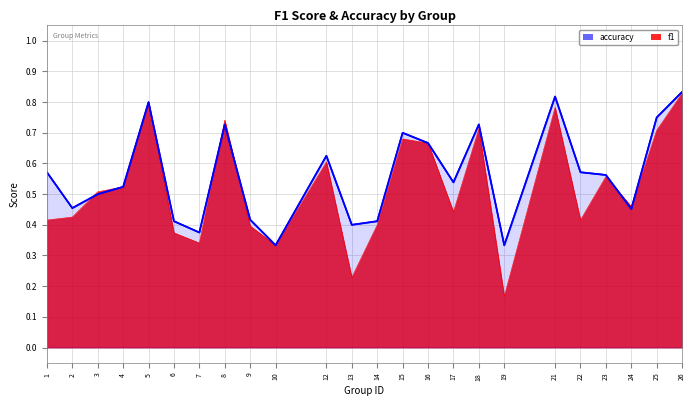

At how many categories does at least one series exceed 0?

24